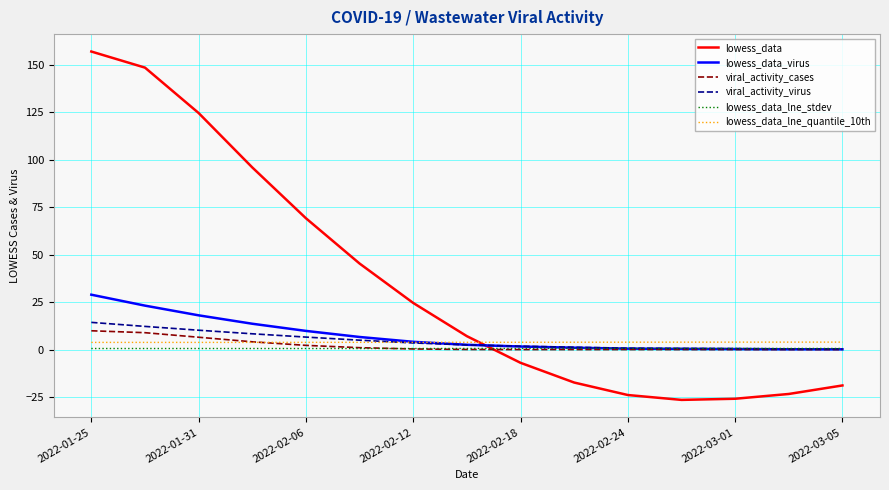

True or false: lowess_data_lne_quantile_10th and lowess_data_lne_stdev intersect in this chart.

False